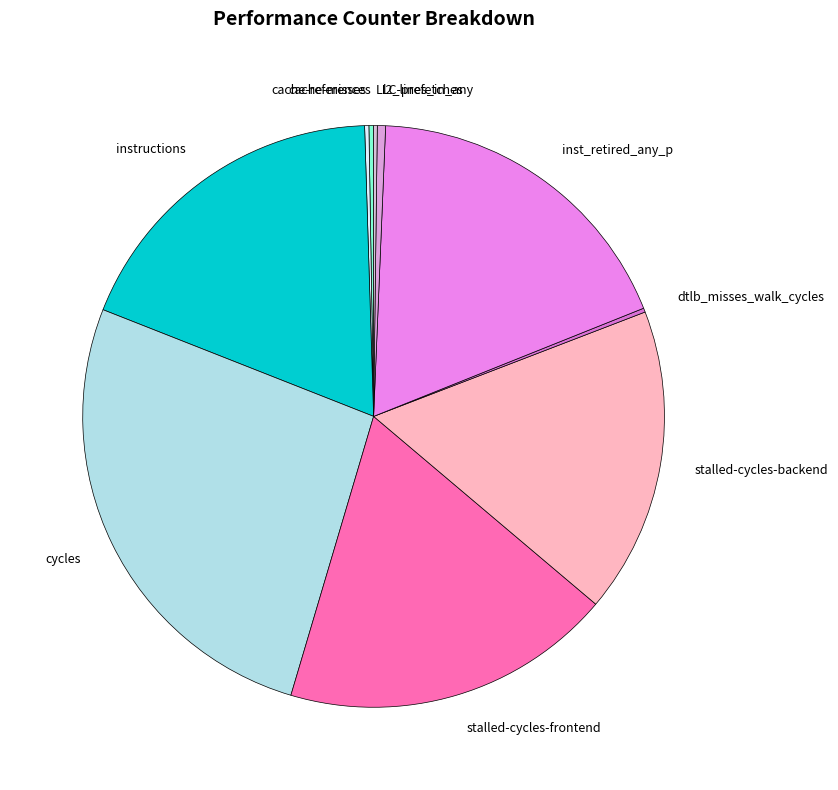

The stalled-cycles-backend slice represents 17% of the pie. True or false?

True